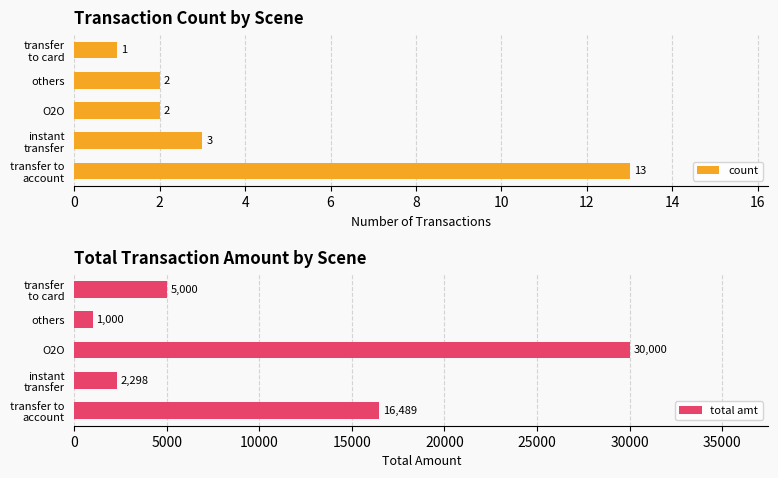

Are the bars grouped side by side (vs. stacked)?

Yes